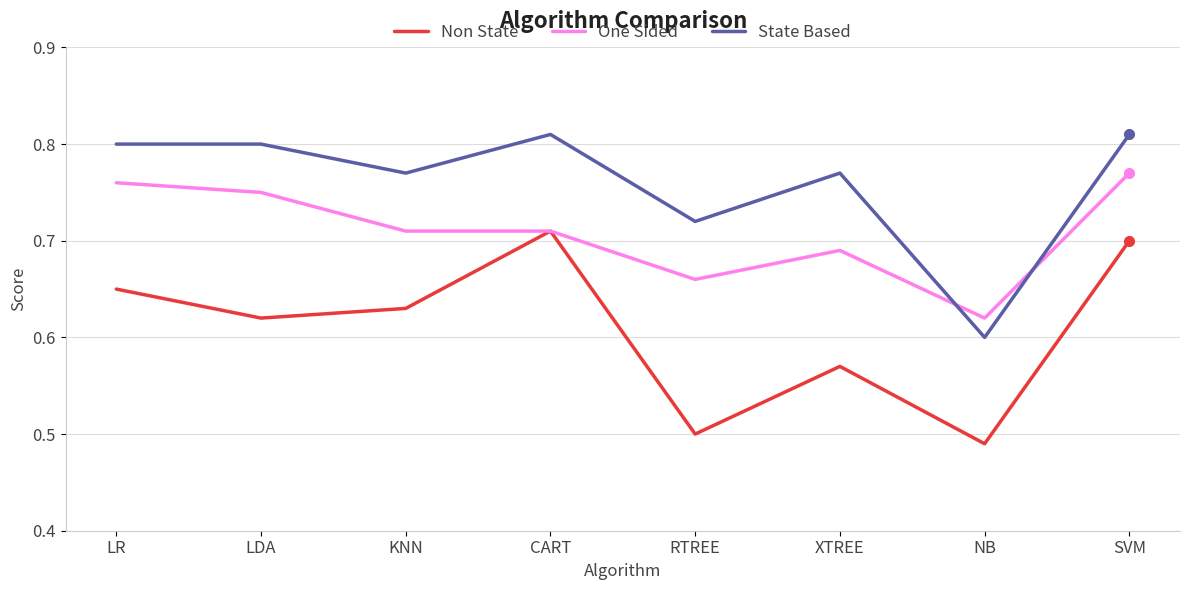

At which label is One Sided closest to 0?

NB